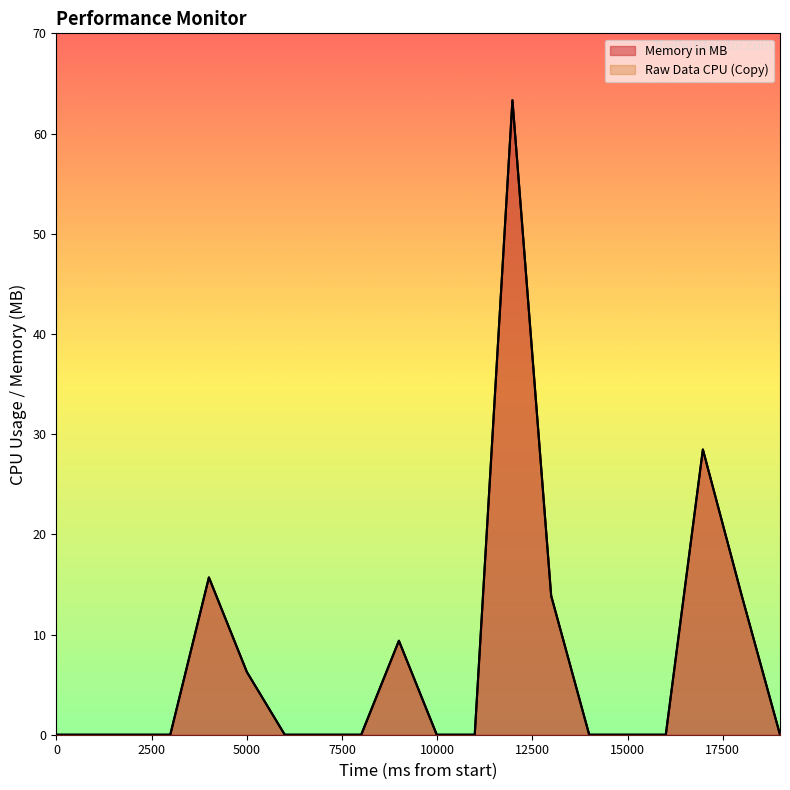

At how many categories does at least one series exceed 36?

1